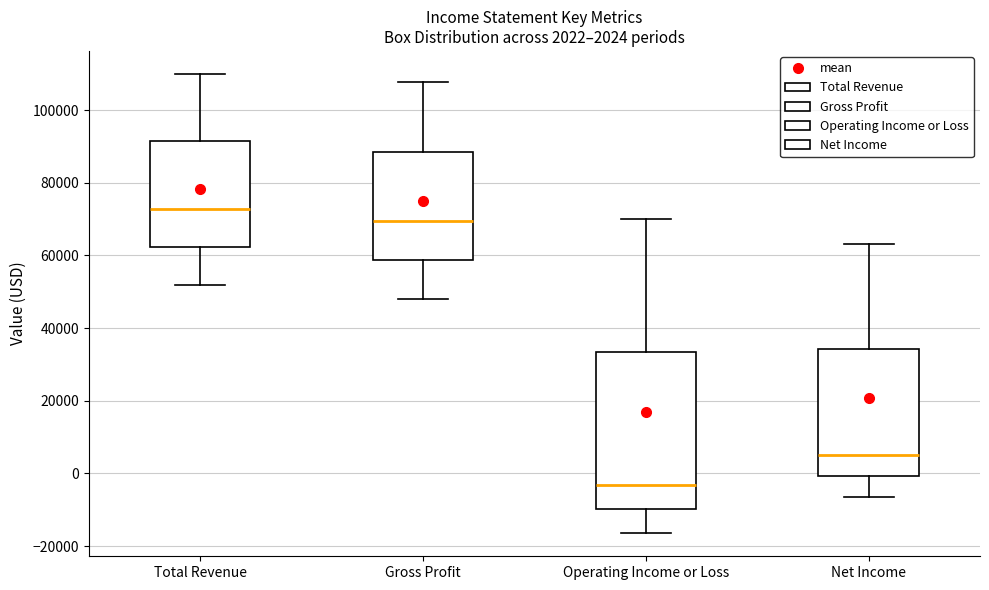

Which box has the lowest median line?

Operating Income or Loss